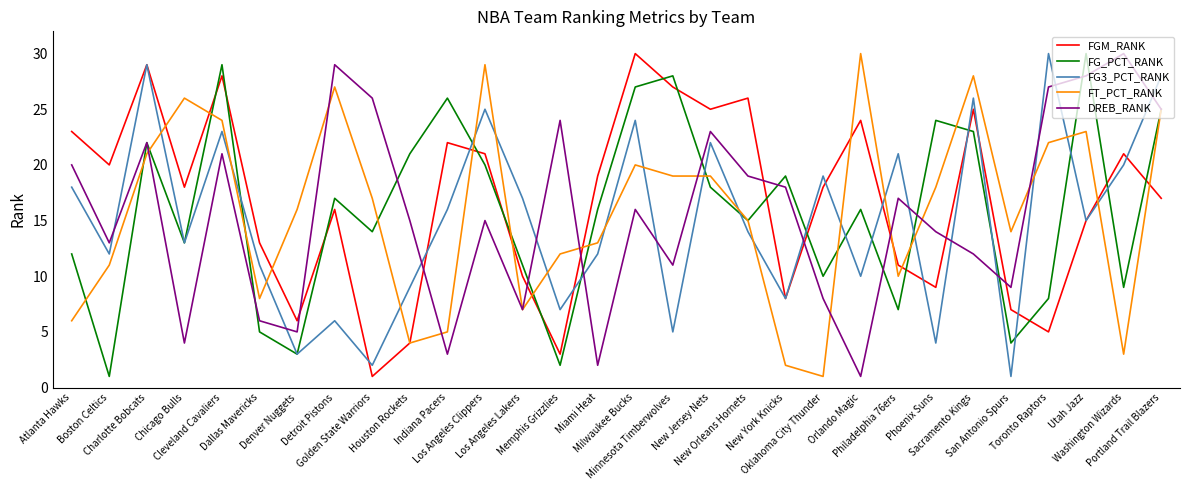

How many lines are shown in the chart?

5